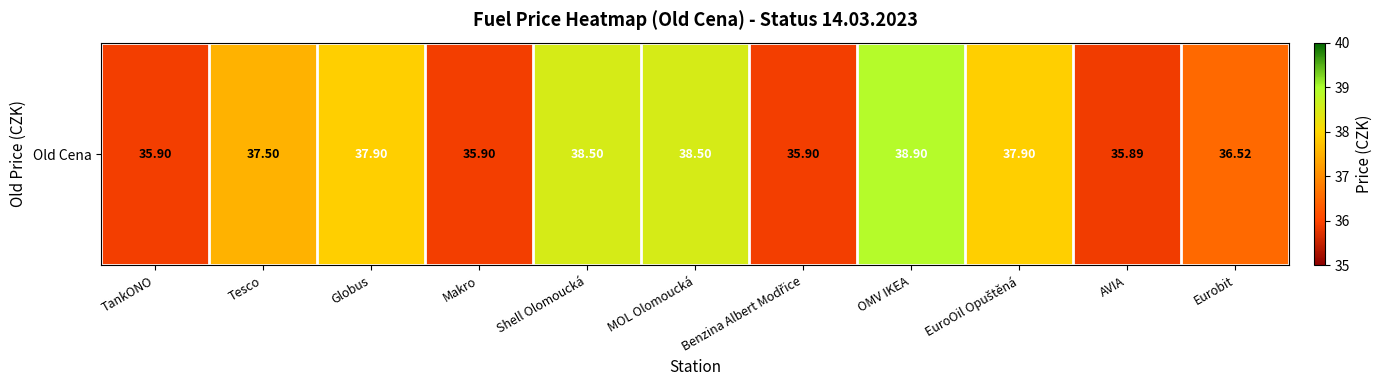

Reading right to left, extract all data points from this chart.

36.5	35.9	37.9	38.9	35.9	38.5	38.5	35.9	37.9	37.5	35.9